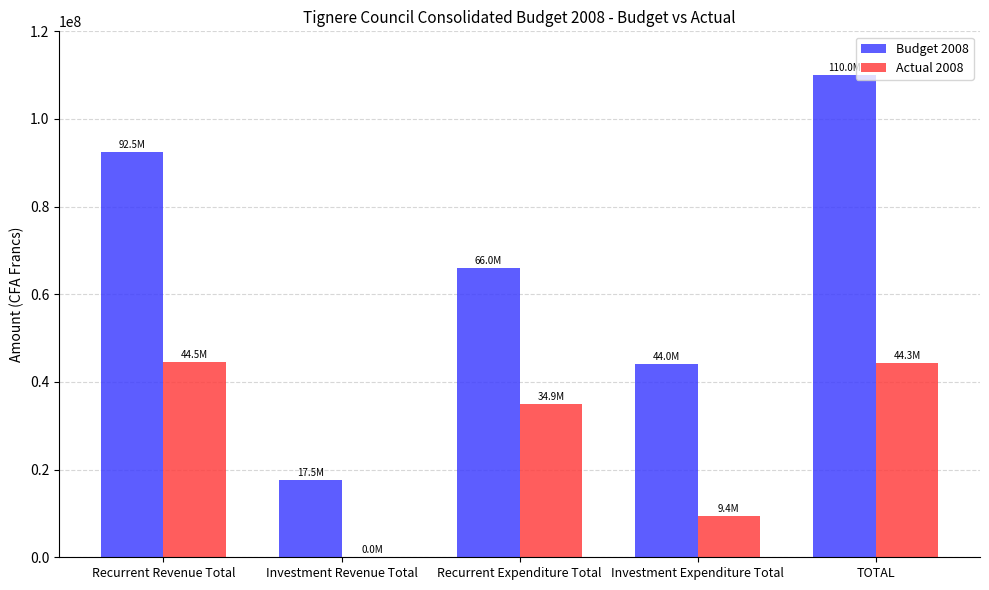

What is the maximum value shown in the chart?

110000000